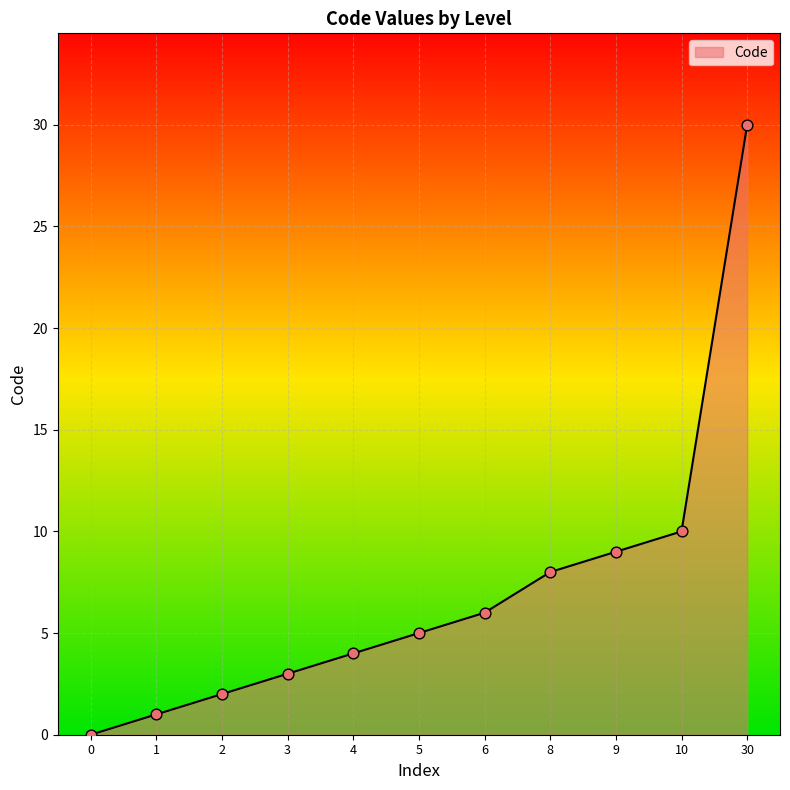

Which has a higher value, 0 or 30?

30